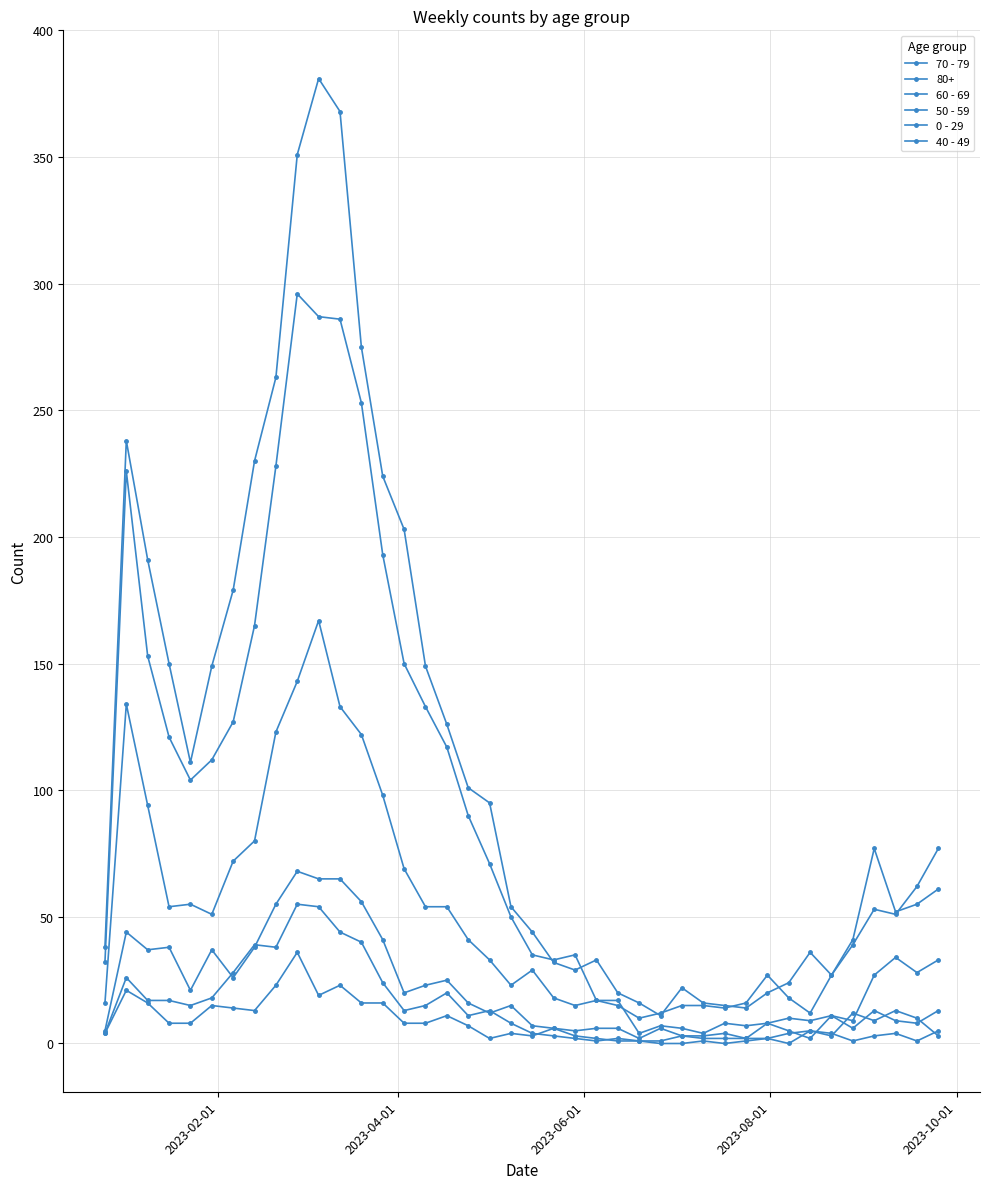

True or false: 70 - 79 and 40 - 49 intersect in this chart.

False